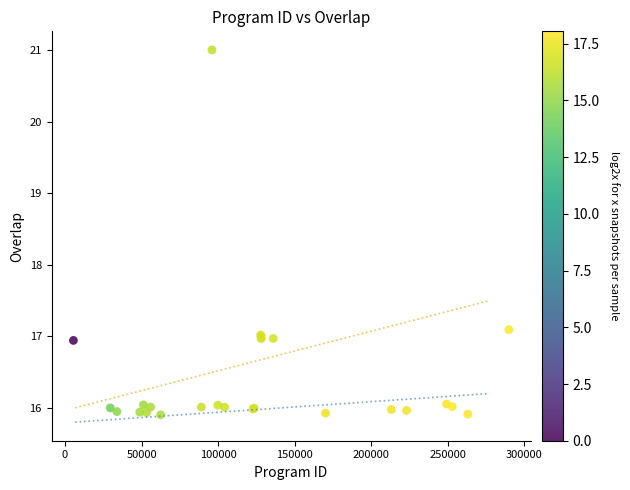

What Y value in the scatter plot is closest to 18?

17.1